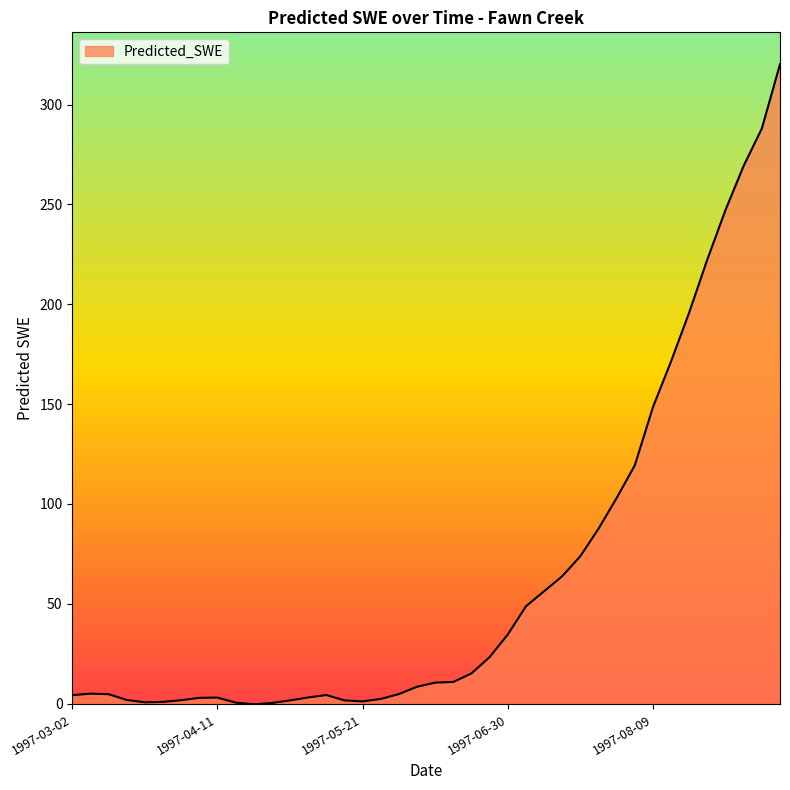

How many lines are shown in the chart?

1